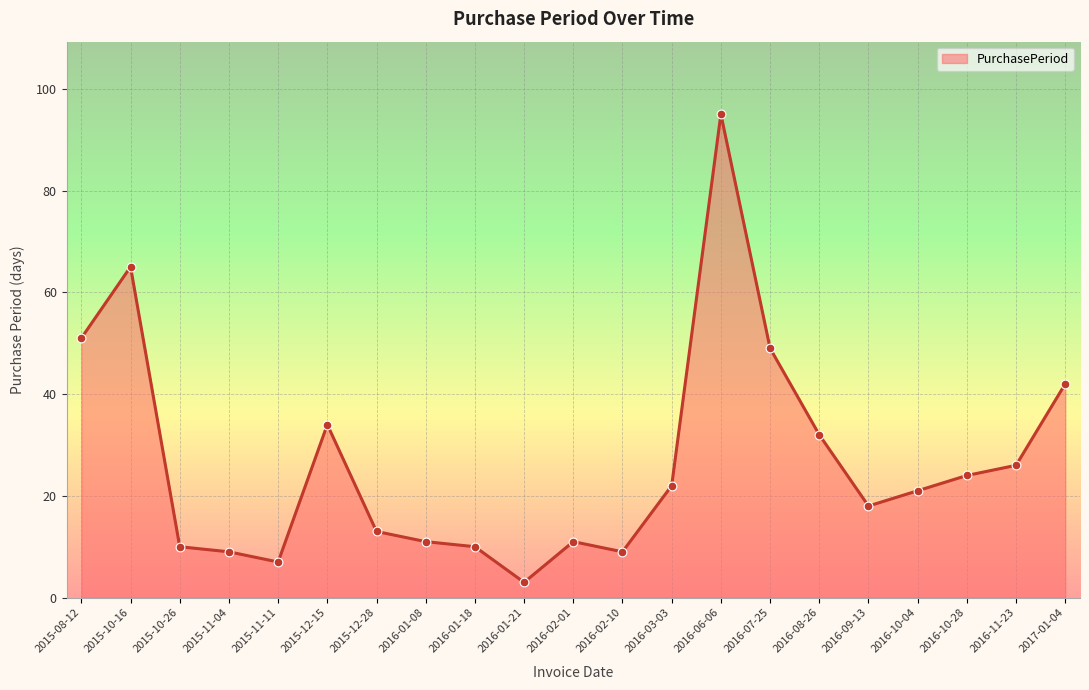

What is the ratio of the value at 2016-01-18 to the value at 2016-10-28?

0.4